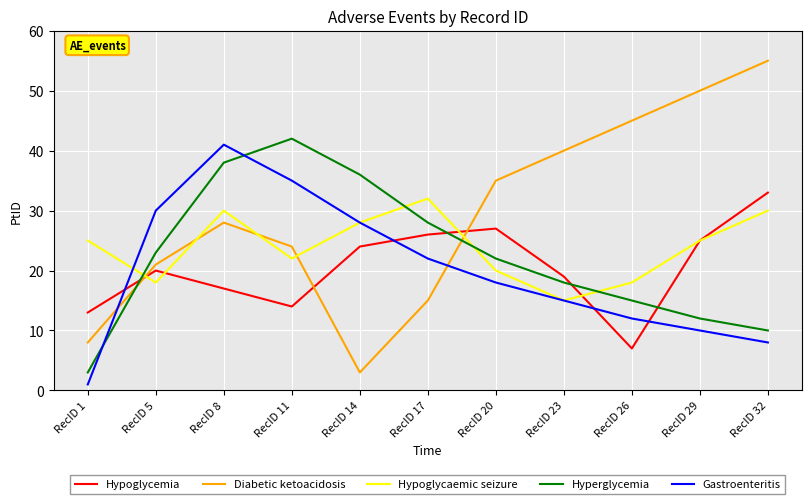

In Diabetic ketoacidosis, how many points are lower than both neighbors (excluding endpoints)?

1